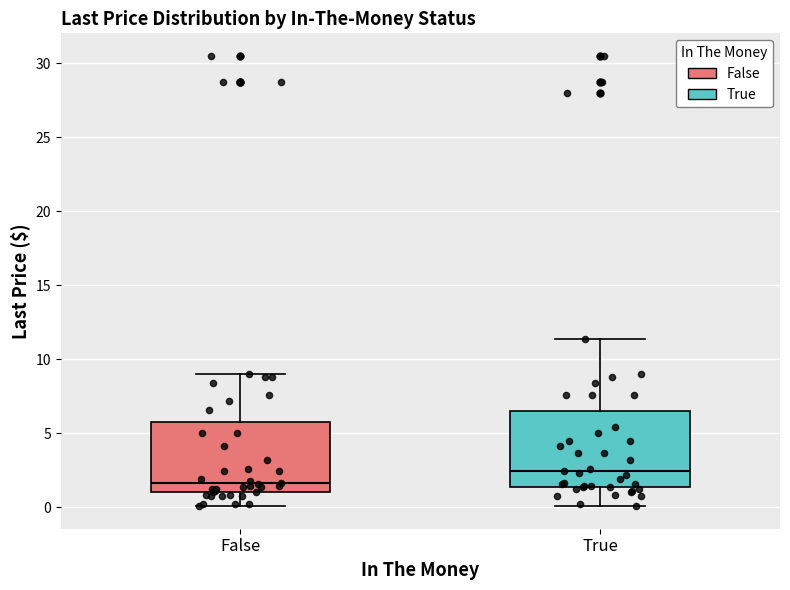

Which box has the lowest median line?

False